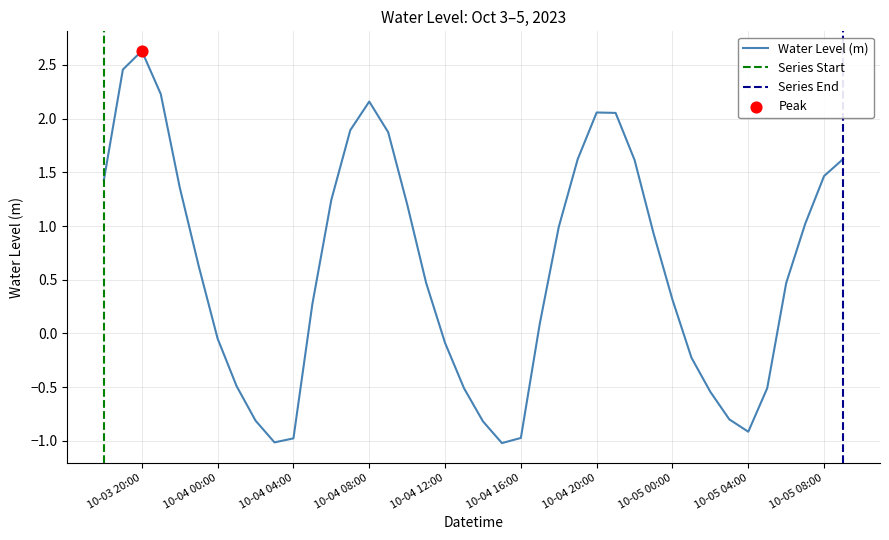

What is the change in value from 2023-10-04 17:00 to 2023-10-05 01:00?

-0.3